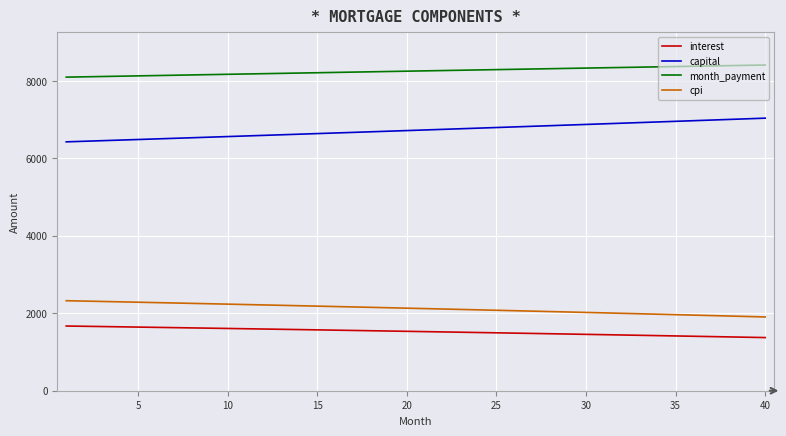

List the series in order of their peak value, lowest first.

interest, cpi, capital, month_payment